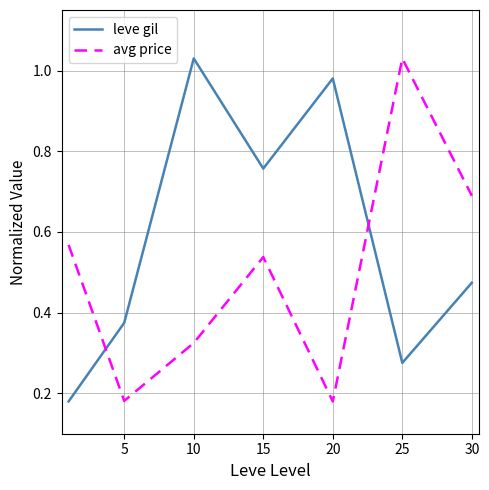

Which series has the largest total across all categories?

leve gil